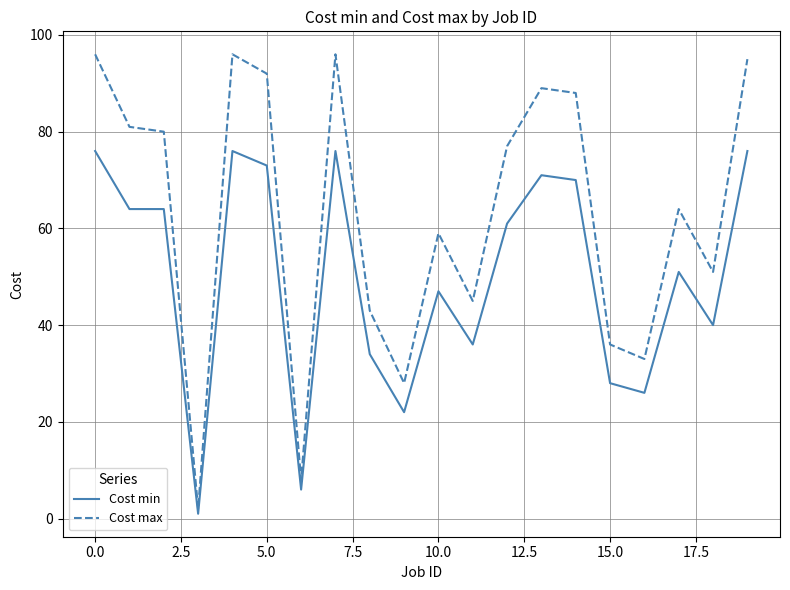

Which series has the largest total across all categories?

Cost max